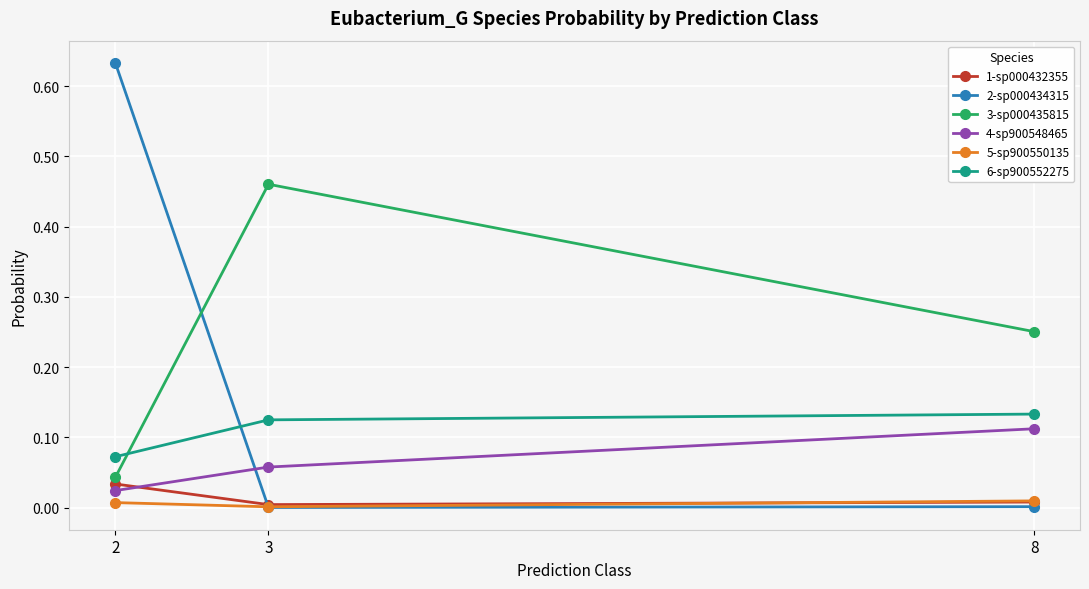

What are all the series names shown in the legend?

1-sp000432355, 2-sp000434315, 3-sp000435815, 4-sp900548465, 5-sp900550135, 6-sp900552275